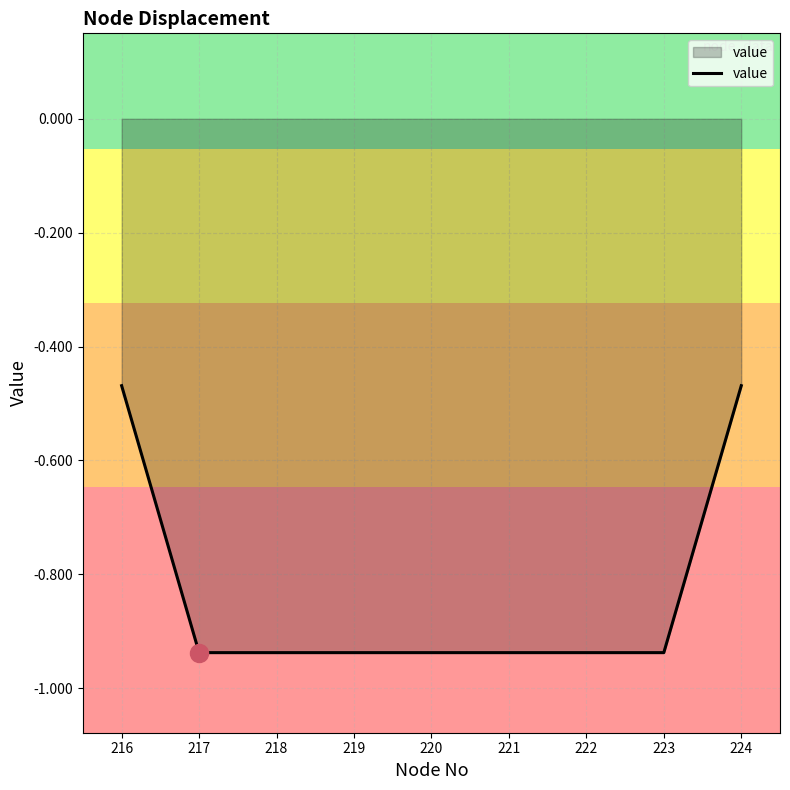

Which has a higher value, 219 or 216?

216